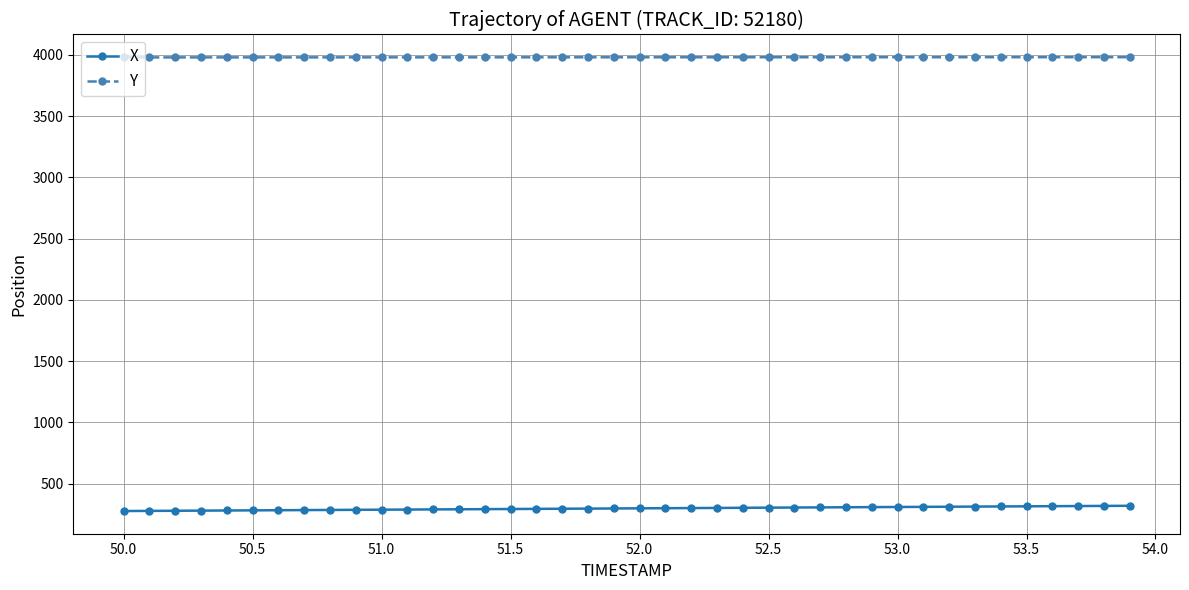

Rank the series by their average value, from highest to lowest.

Y, X